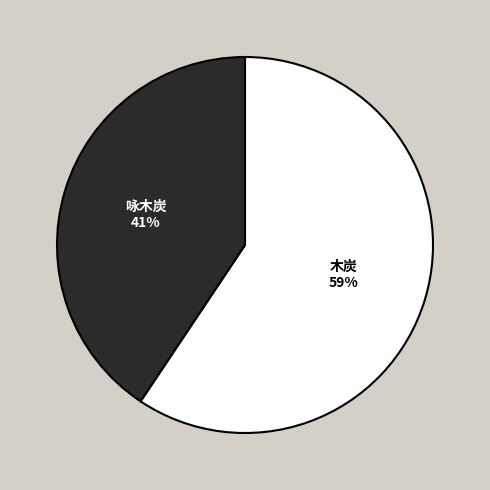

What is the ratio of the value at 咏木炭 to the value at 木炭?

0.7